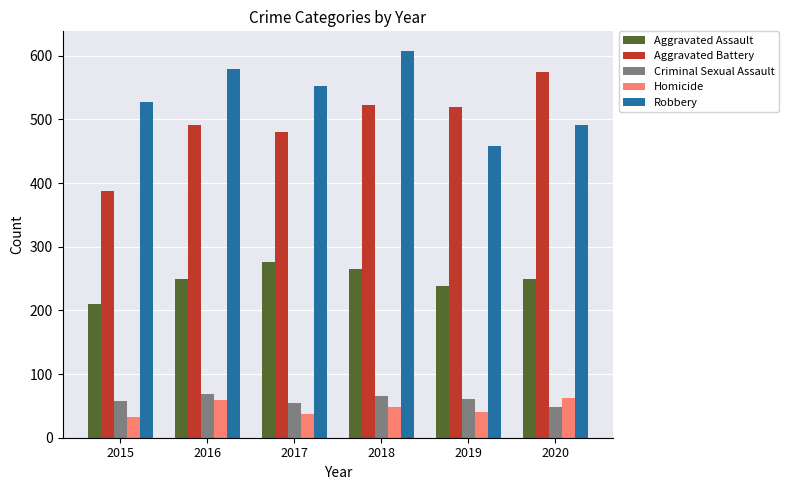

Which series has the largest range (max minus min)?

Aggravated Battery